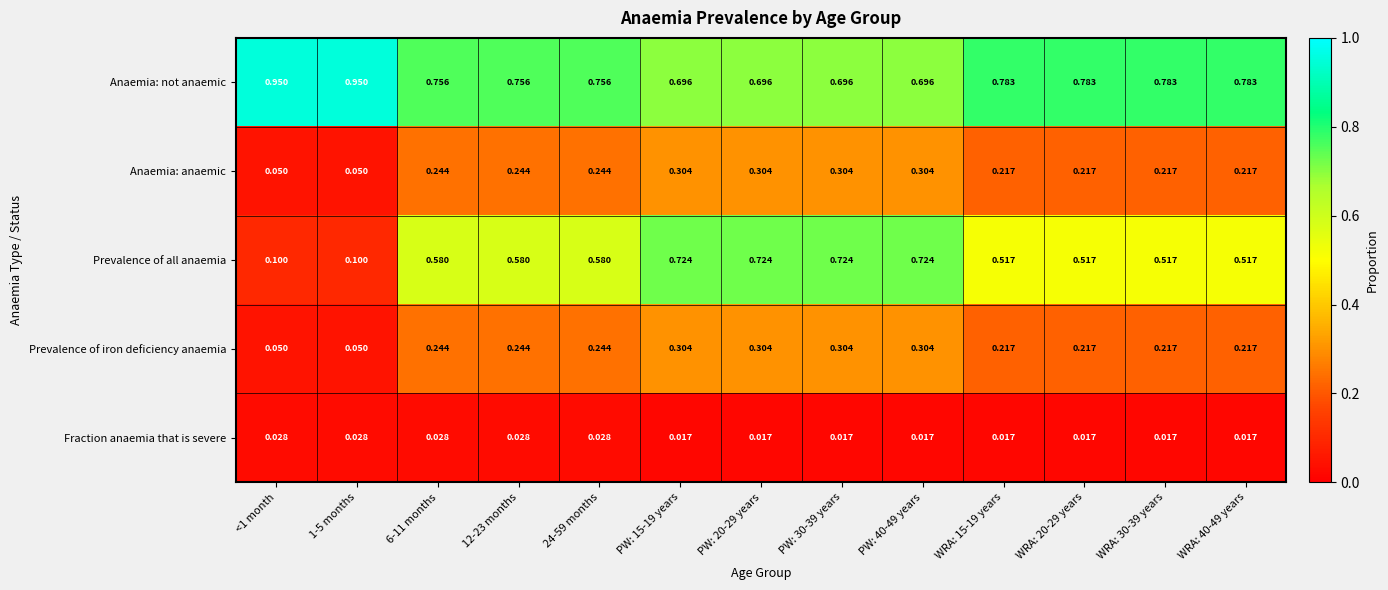

Which series has the largest total across all categories?

Anaemia: not anaemic